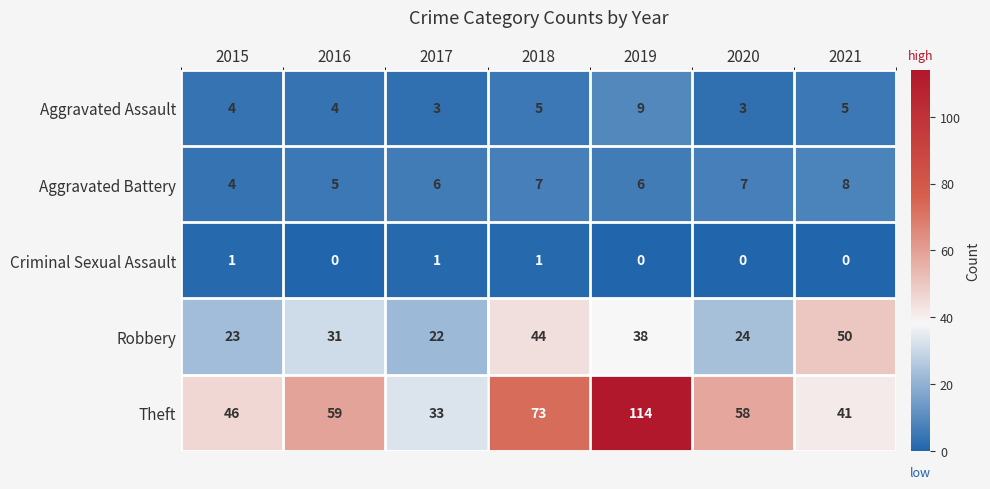

Is it true that Aggravated Battery equals 2 at 2020?

False